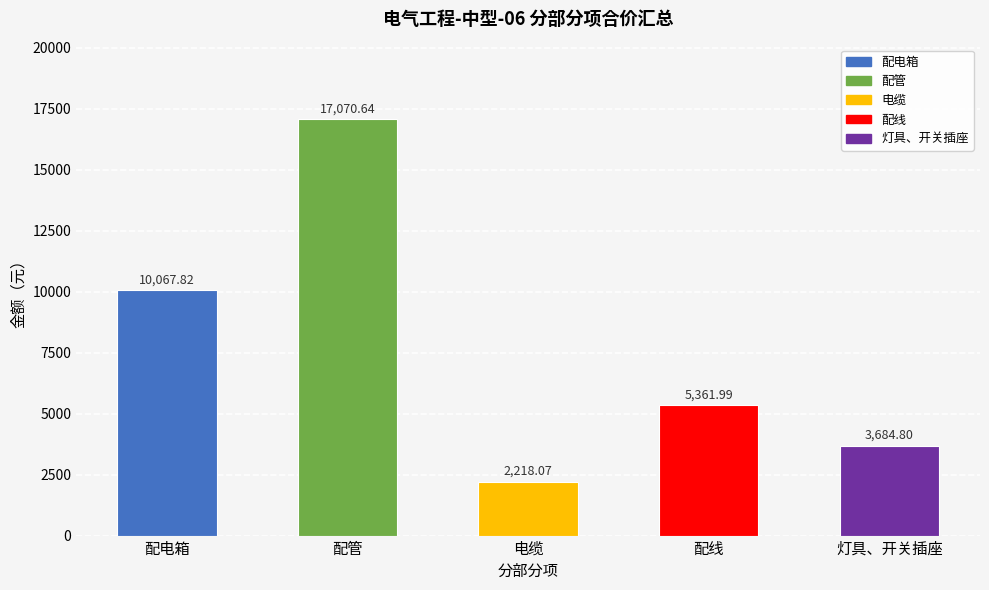

Reading left to right, extract all data points from this chart.

配电箱=10067.8	配管=17070.6	电缆=2218.1	配线=5362.0	灯具、开关插座=3684.8